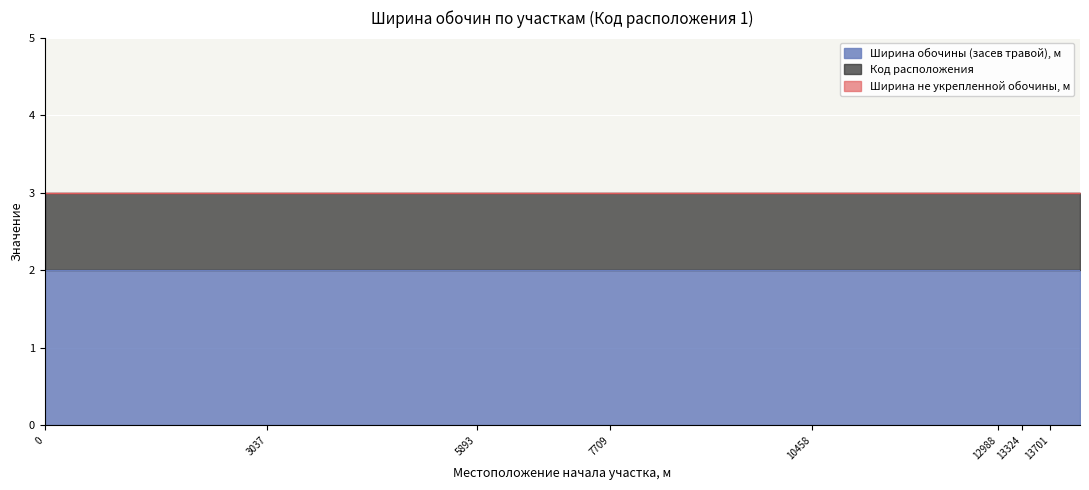

The value of Ширина обочины (засев травой), м at 5893 is 2. True or false?

True